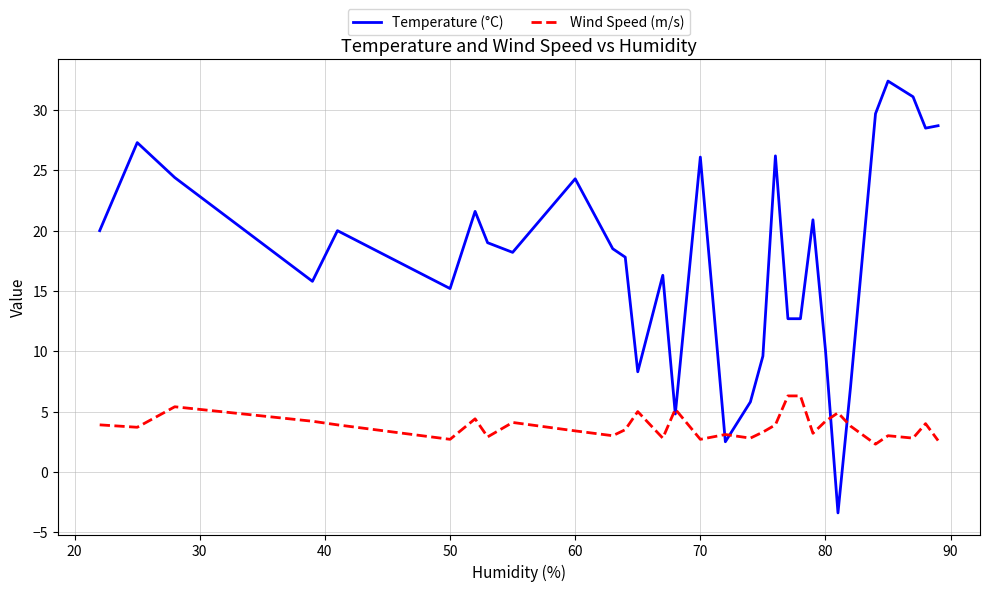

After their last crossing, which series has the higher values: Wind Speed (m/s) or Temperature (°C)?

Temperature (°C)